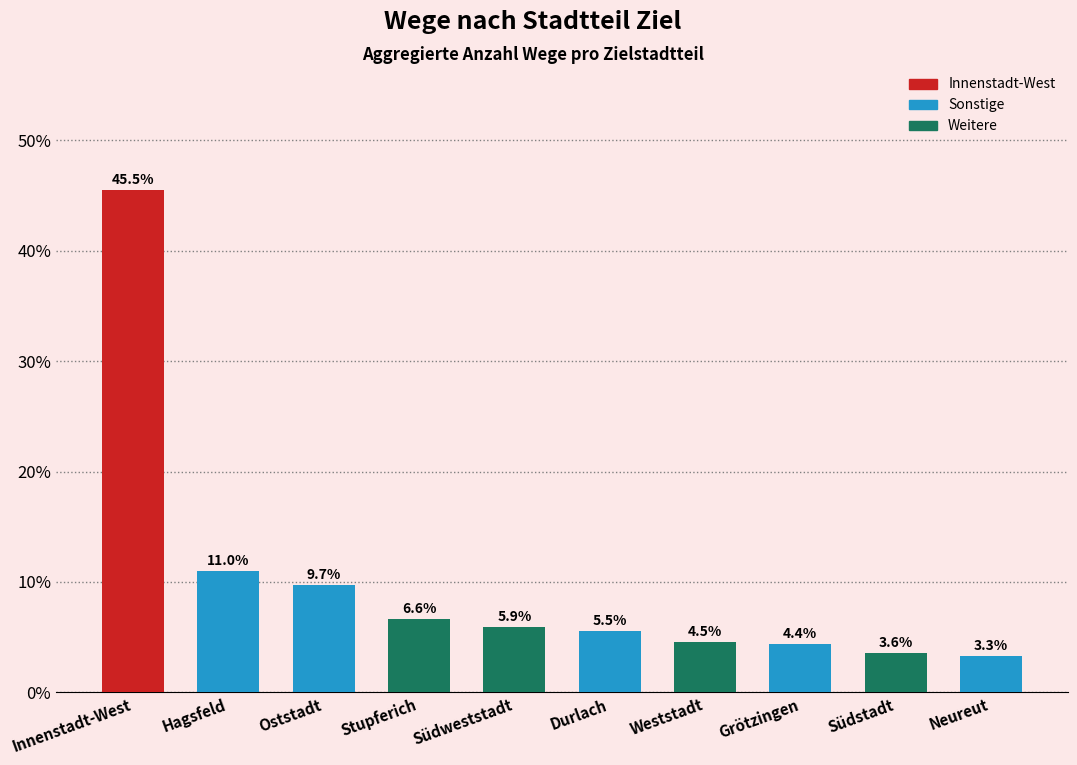

True or false: the data shows 3.7 at Durlach.

False